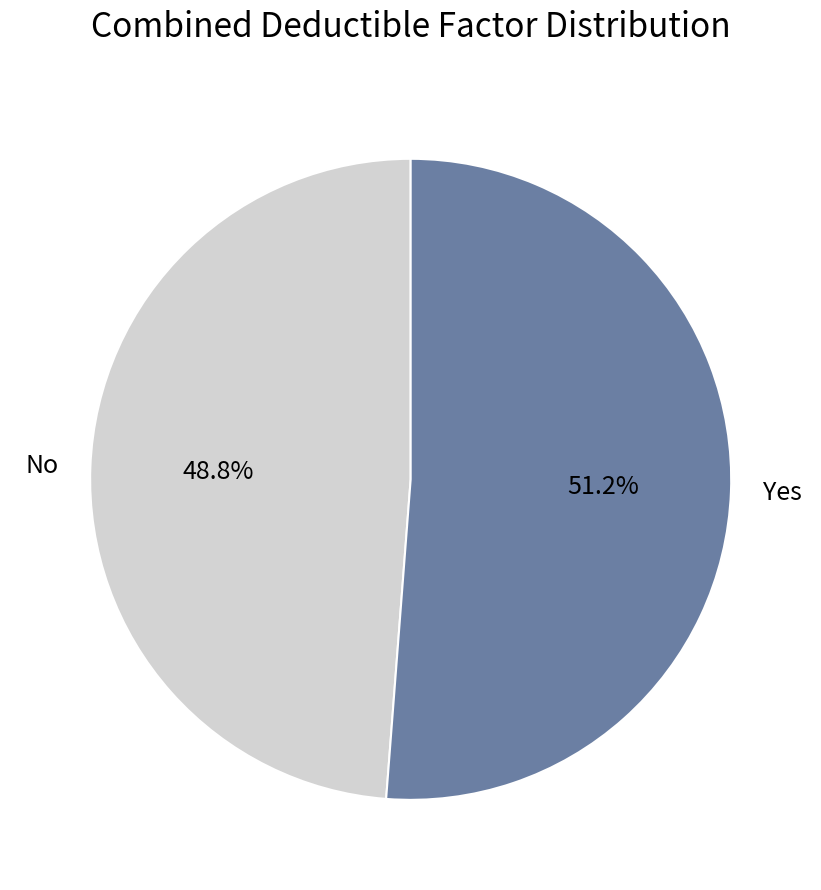

True or false: Yes accounts for 51% of the total.

True